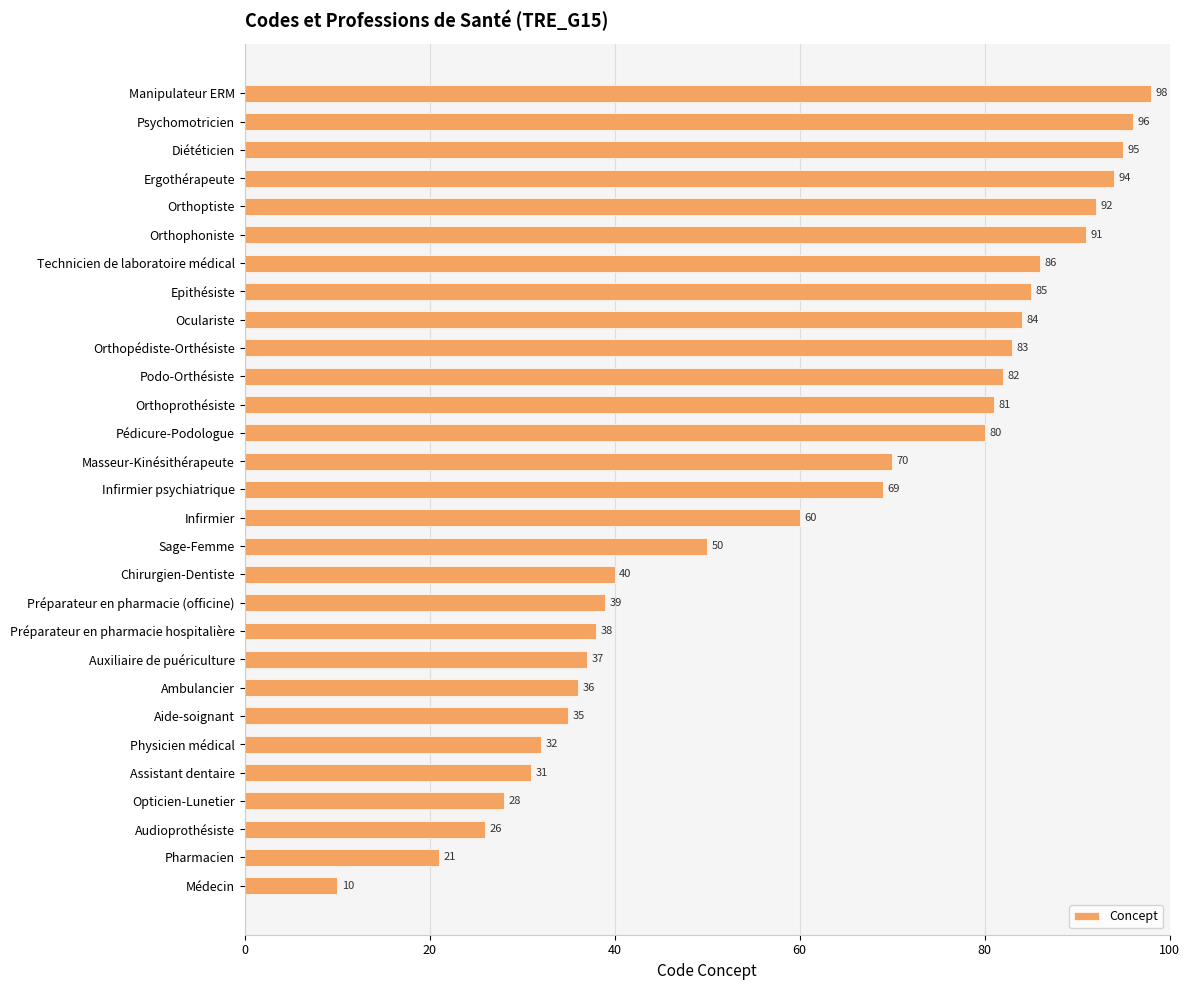

Rank the categories by value from lowest to highest.

Médecin, Pharmacien, Audioprothésiste, Opticien-Lunetier, Assistant dentaire, Physicien médical, Aide-soignant, Ambulancier, Auxiliaire de puériculture, Préparateur en pharmacie hospitalière, Préparateur en pharmacie (officine), Chirurgien-Dentiste, Sage-Femme, Infirmier, Infirmier psychiatrique, Masseur-Kinésithérapeute, Pédicure-Podologue, Orthoprothésiste, Podo-Orthésiste, Orthopédiste-Orthésiste, Oculariste, Epithésiste, Technicien de laboratoire médical, Orthophoniste, Orthoptiste, Ergothérapeute, Diététicien, Psychomotricien, Manipulateur ERM